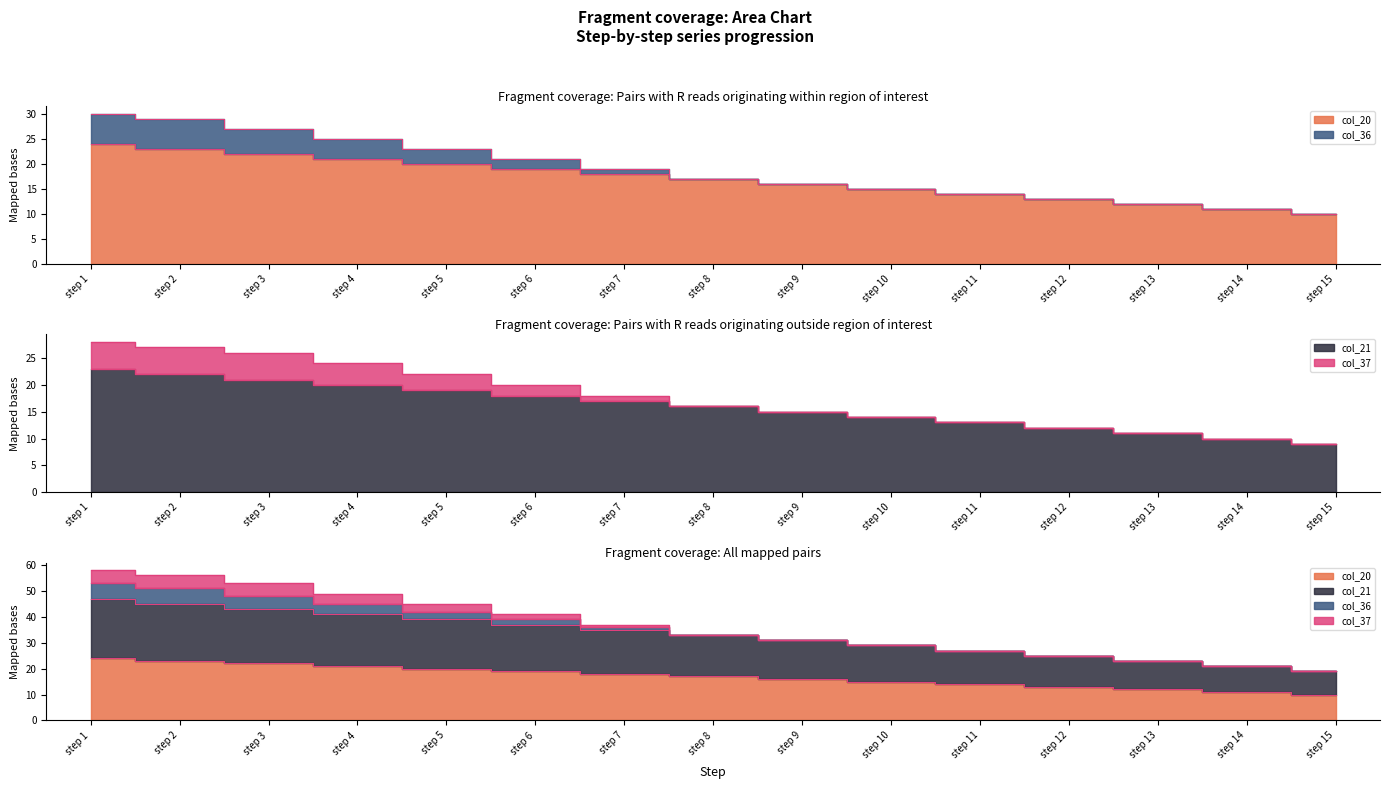

What is the maximum value for col_20?

24